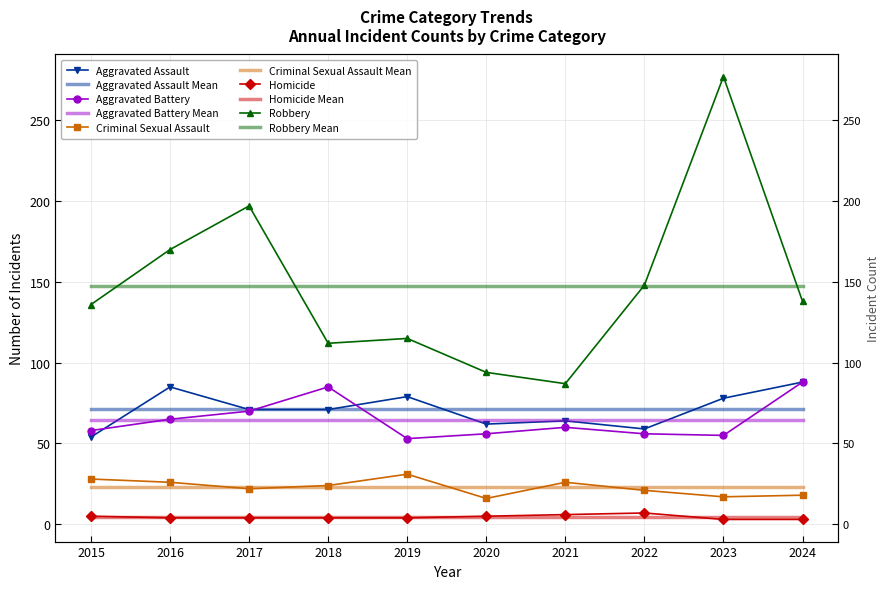

The value of Homicide at 2020 is 5. True or false?

True